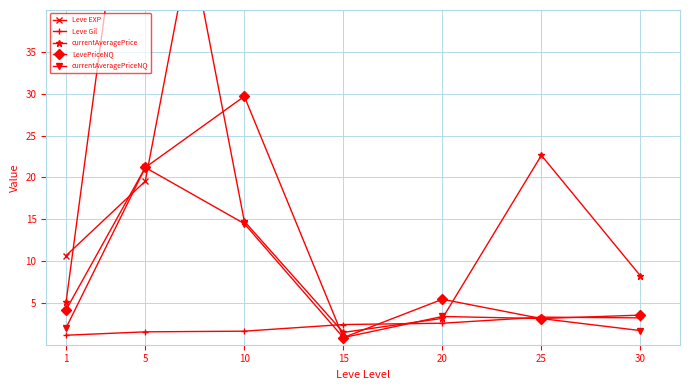

At which label does Leve Gil reach its peak?

25